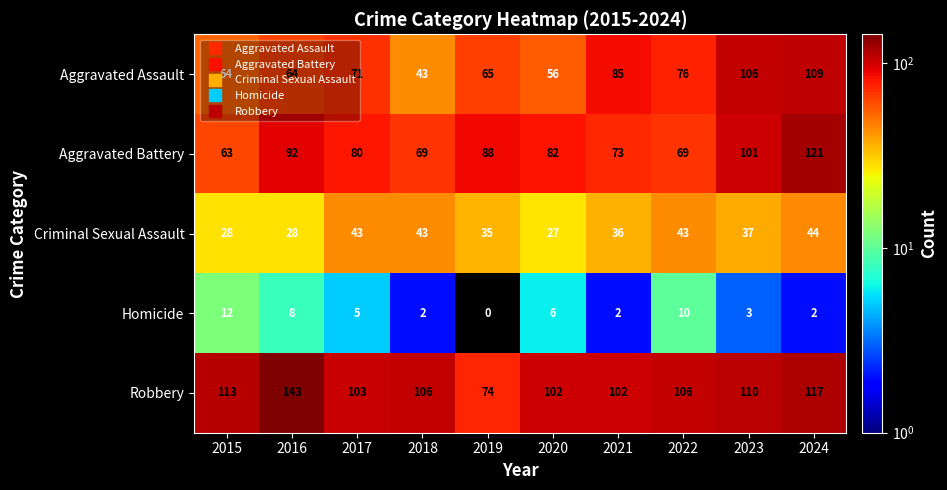

How many series are shown in this chart?

5